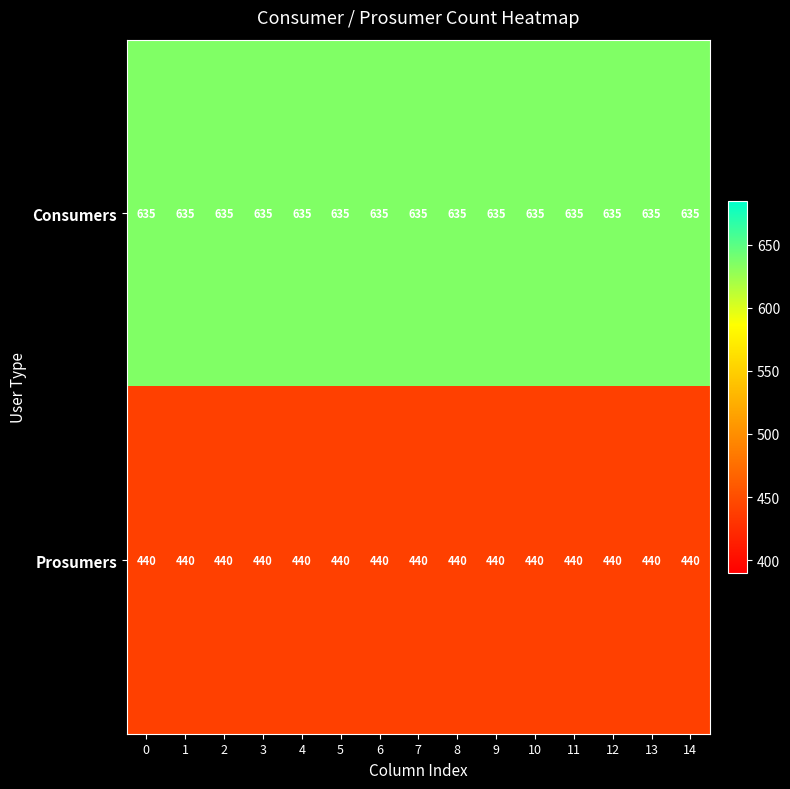

True or false: Prosumers has a value of 440 at 1.

True